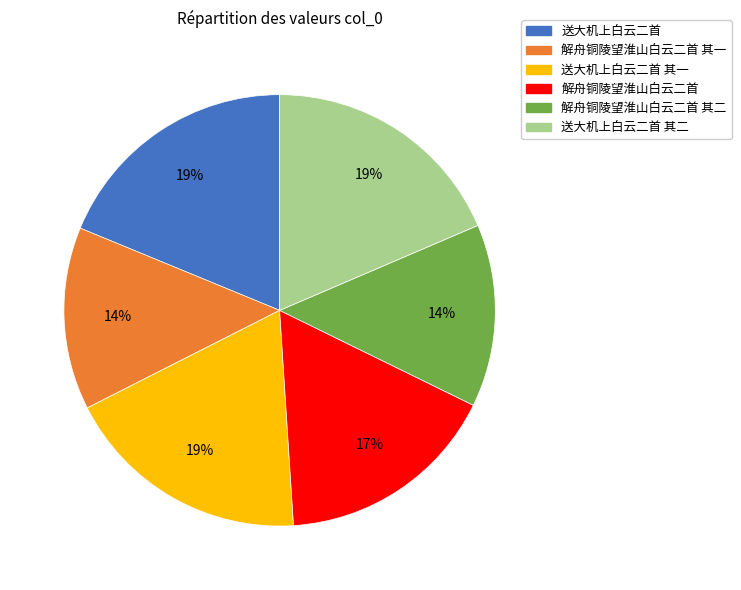

Count the number of slices in the pie.

6